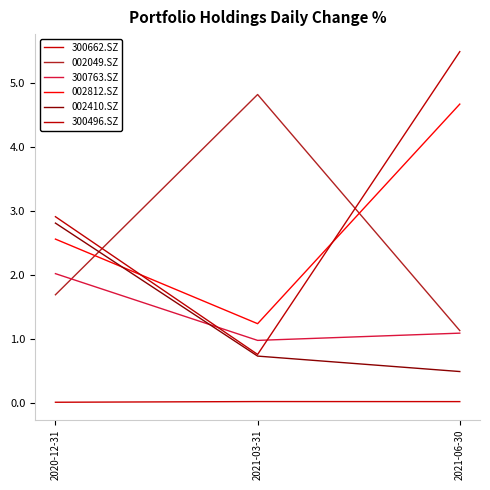

The value of 300496.SZ at 2020-12-31 is 4.1. True or false?

False